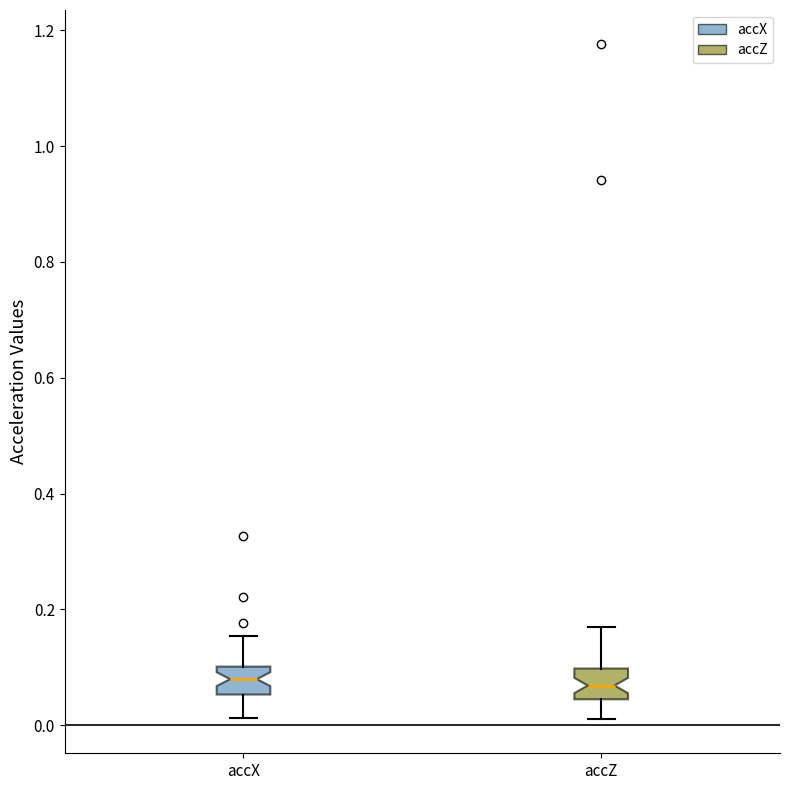

Reading left to right, transcribe this box plot: for each box, give where its median line is, the range the box spans, and where its two whiskers end, as read against the y-axis. The values are not printed on the chart, so give them approximately, as read against the axis.

accX: median 0.08, box 0.06 to 0.10, whiskers 0.02 to 0.16
accZ: median 0.06, box 0.04 to 0.10, whiskers 0.00 to 0.16